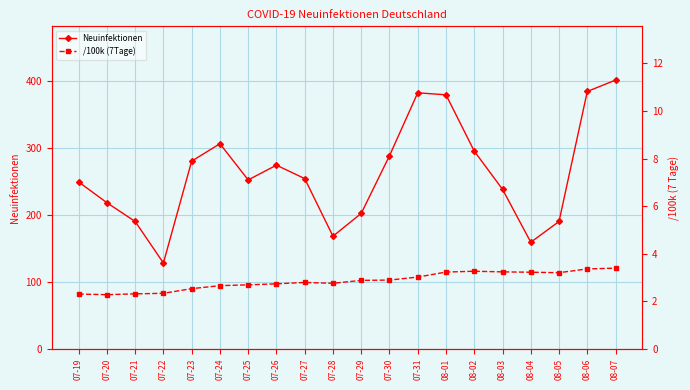

At which label does Neuinfektionen reach its minimum?

07-22